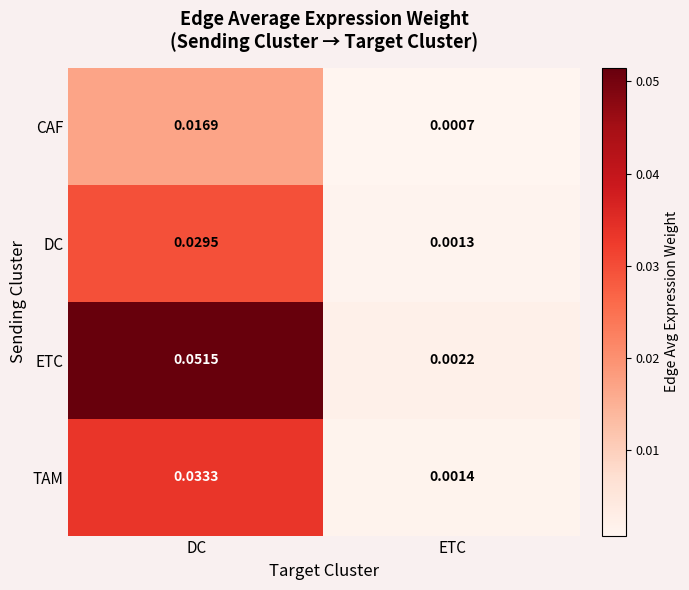

At how many categories does at least one series exceed 0?

2